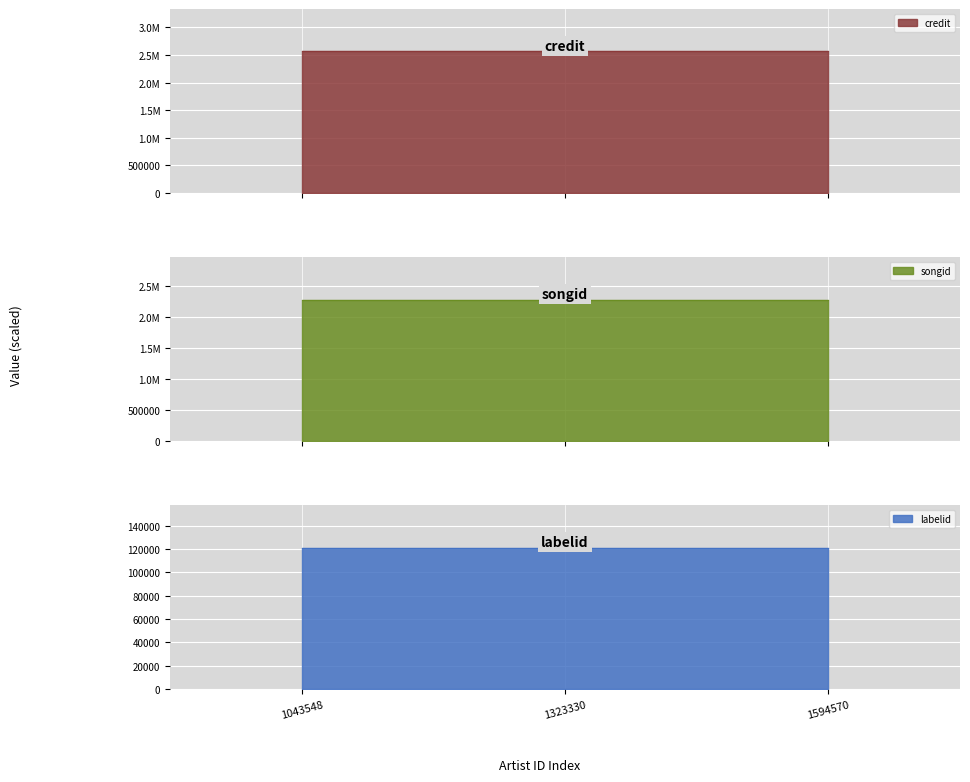

Reading right to left, list all the values displayed in this chart.

credit: 2564463	2564463	2564463
songid: 2276350	2276350	2276350
labelid: 121180	121180	121180